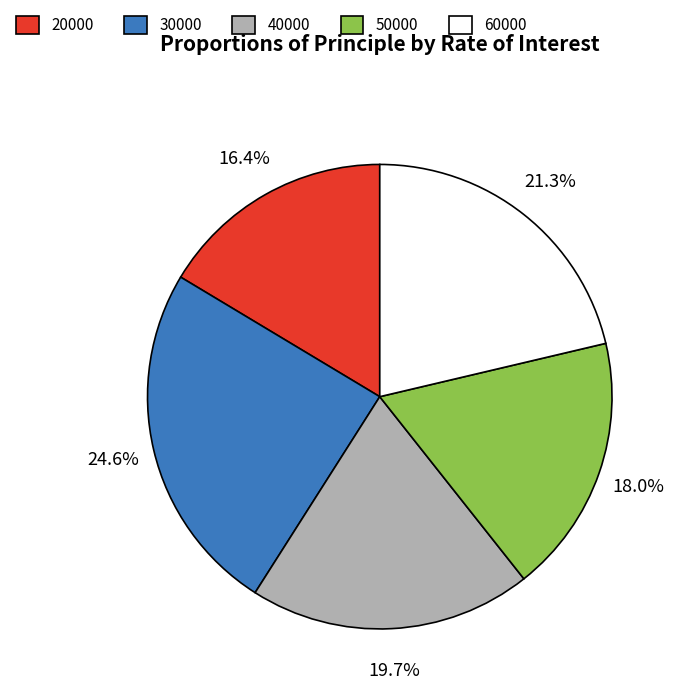

True or false: 20000 accounts for 6% of the total.

False